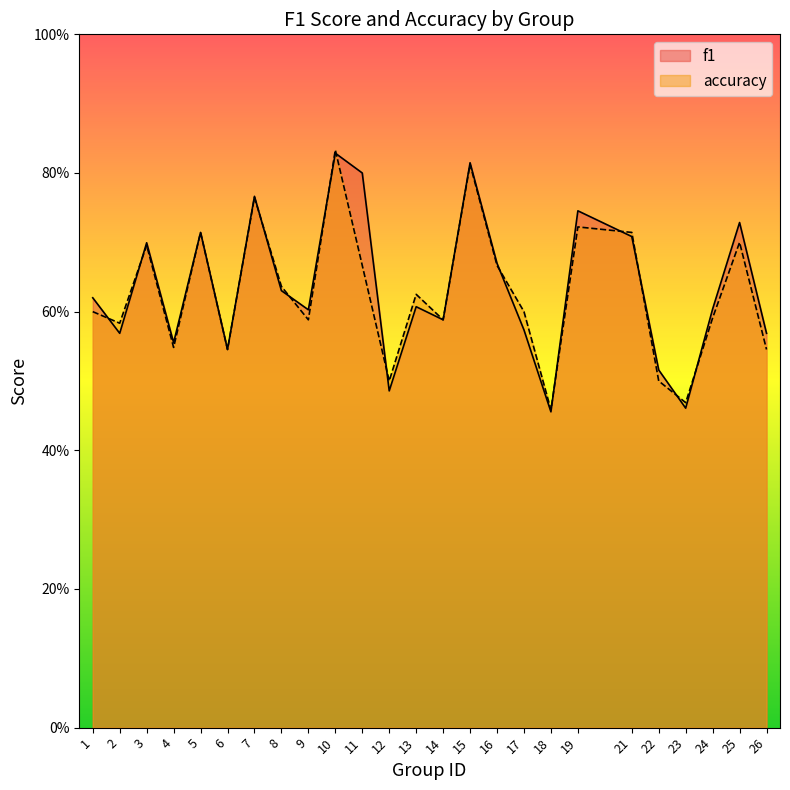

In f1, how many points are higher than both neighbors (excluding endpoints)?

8